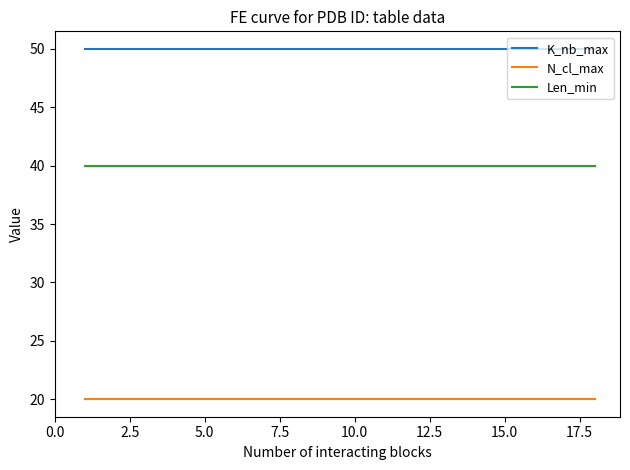

Is this an area chart (filled region under the line)?

No